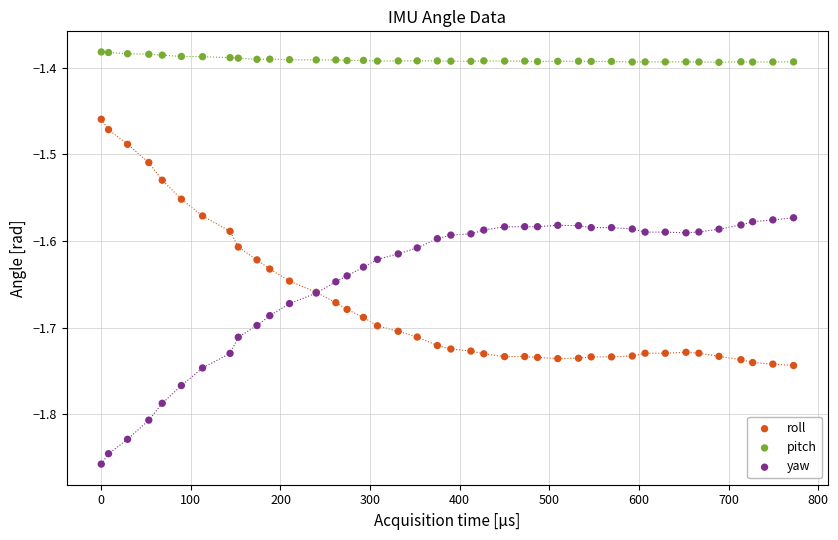

What is the X range (max minus min) for the scatter plot?

772.6